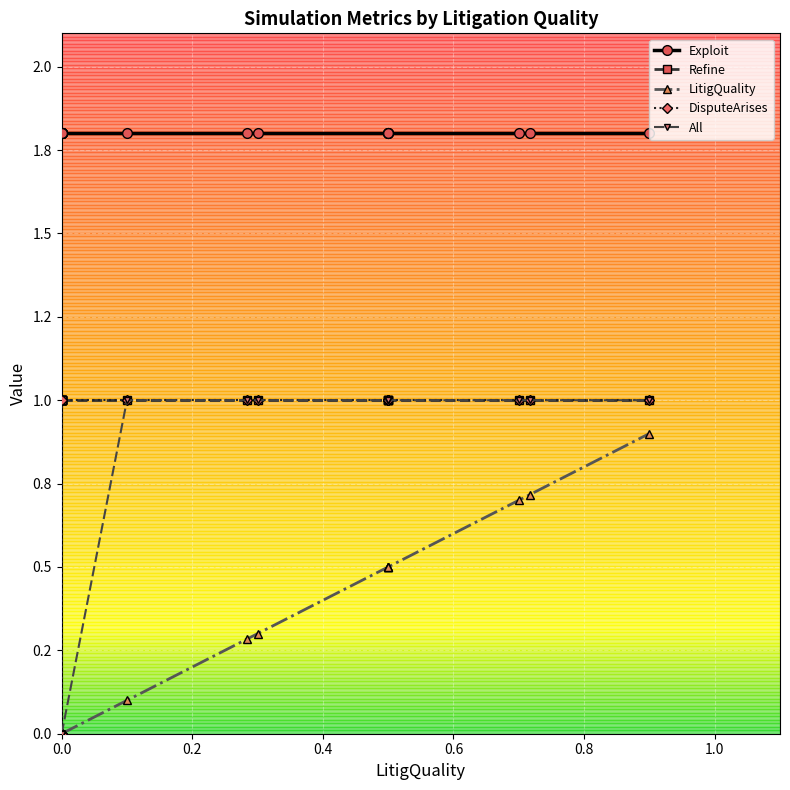

Does the chart display data point markers on the line(s)?

Yes